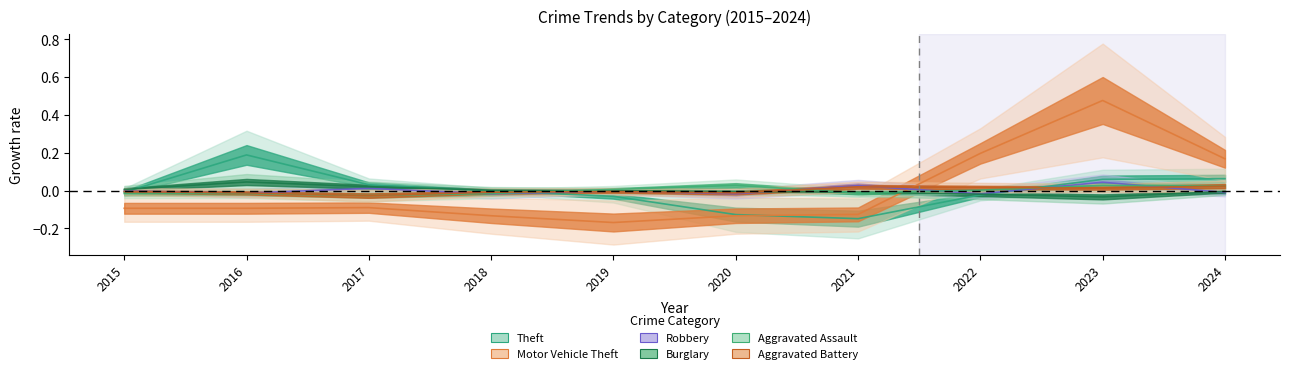

How many values in Aggravated Assault are above zero?

5